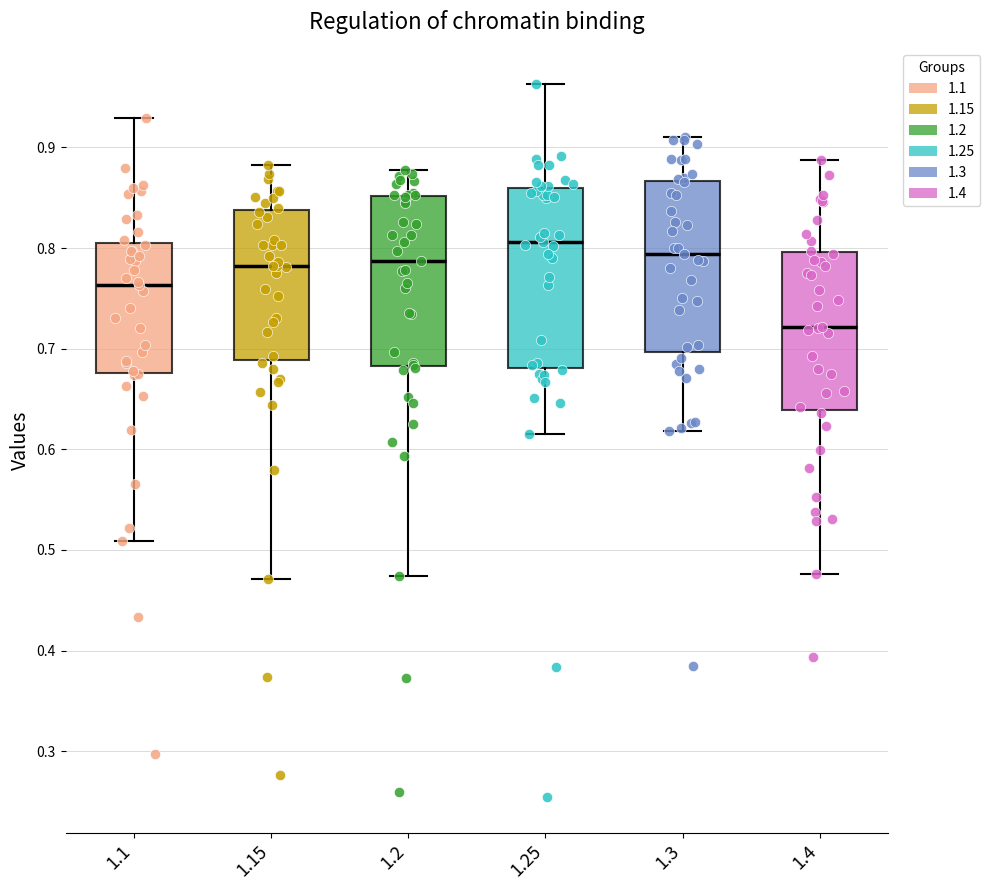

Where is the upper edge of the box at x = 1.2 on the y-axis? The values are not printed on the chart, so give them approximately, as read against the axis.

0.85